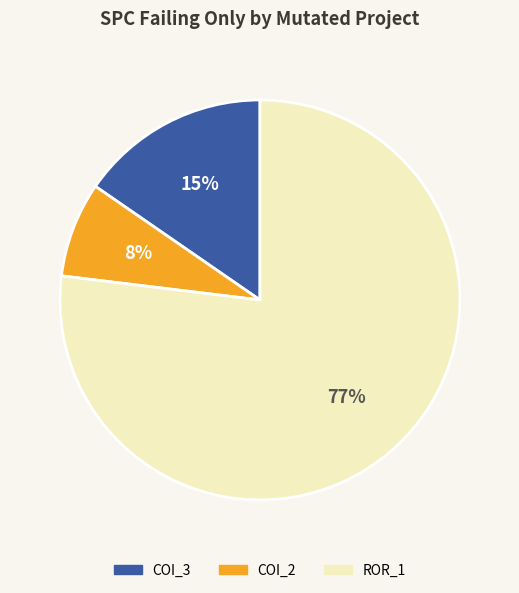

Does any single category account for the majority?

Yes